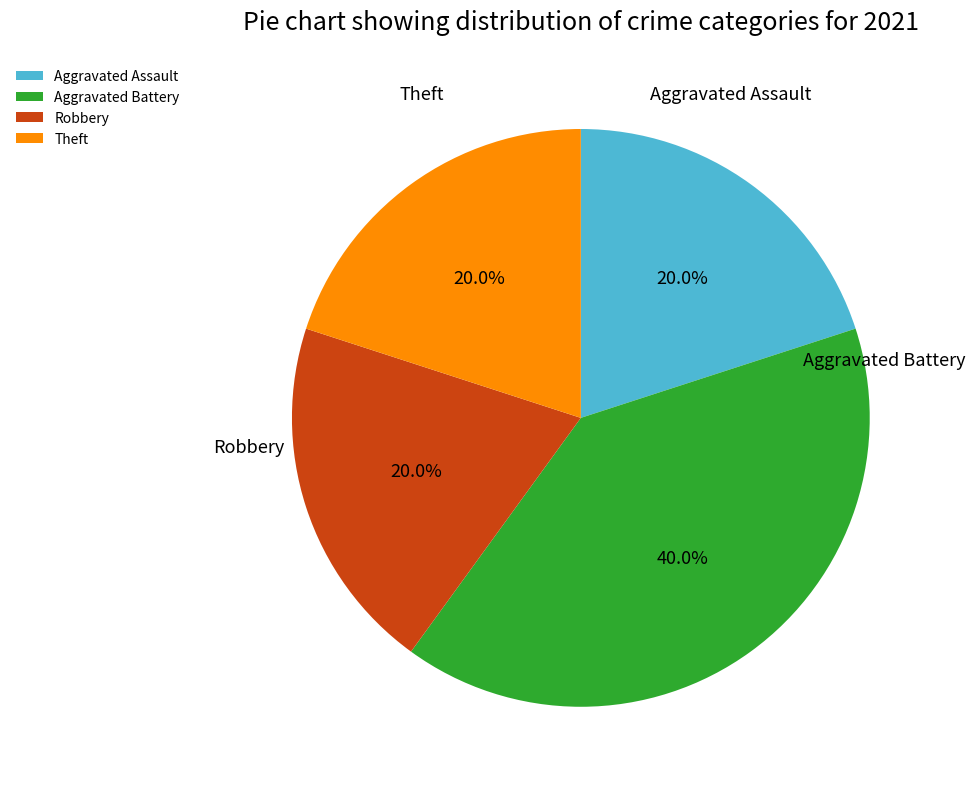

How many slices are in this pie chart?

4